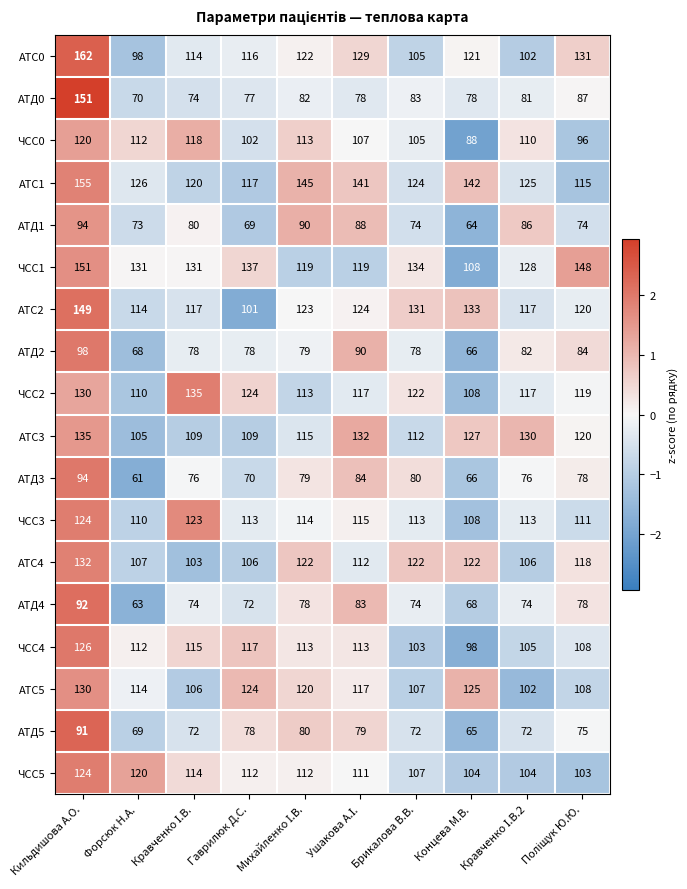

What is the average value of the АТД3 series?

76